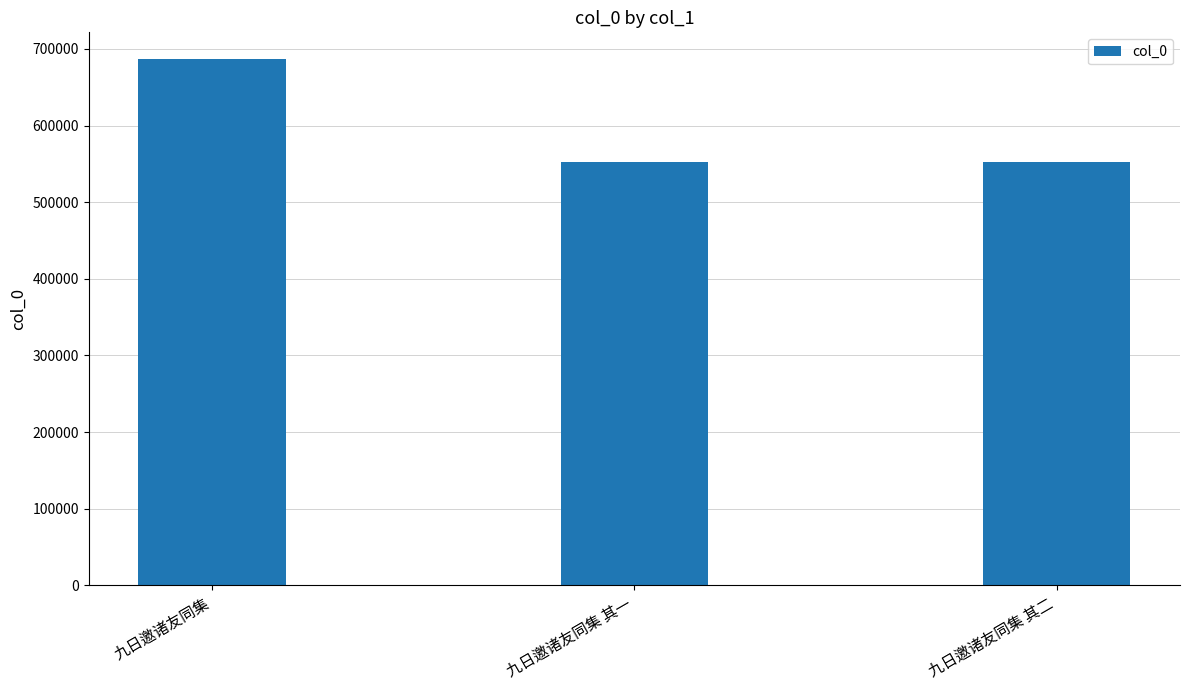

At which label is the value closest to 619725?

九日邀诸友同集 其二